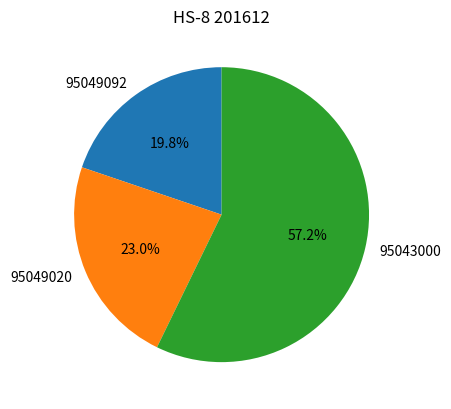

Which category accounts for the majority?

95043000